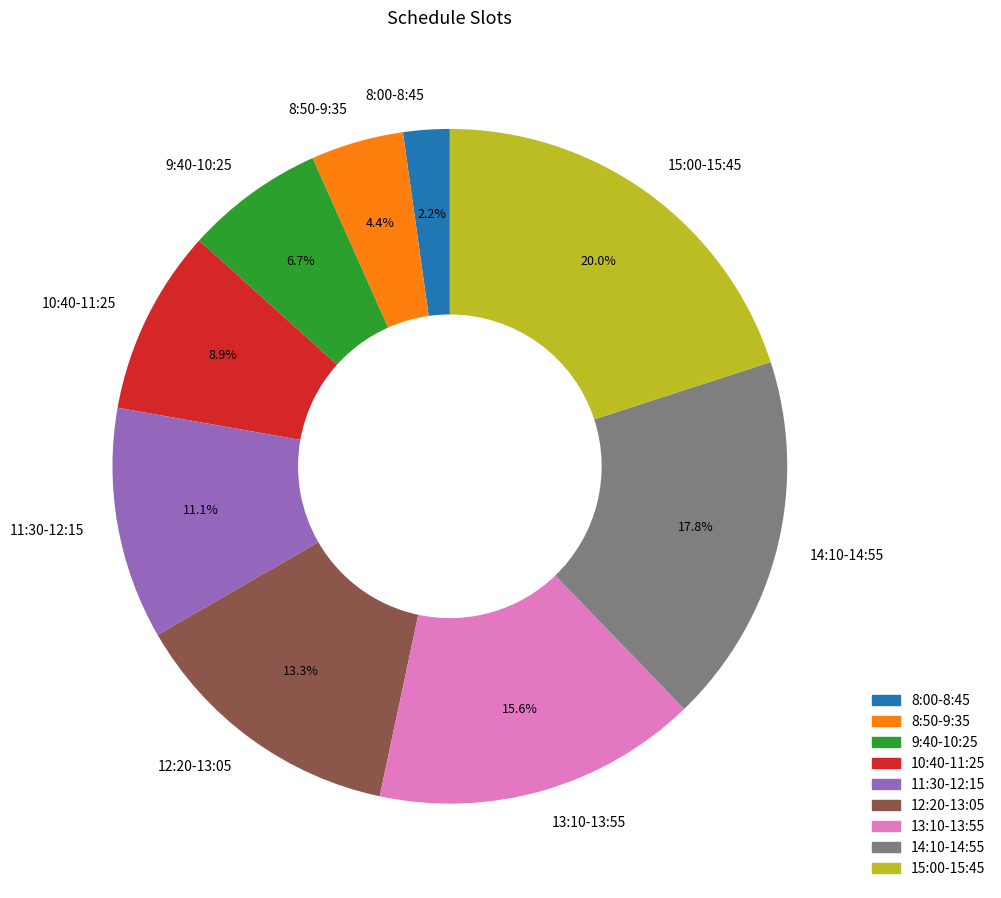

To the nearest percent, what is the difference between the 10:40-11:25 and 9:40-10:25 slice percentages?

2%